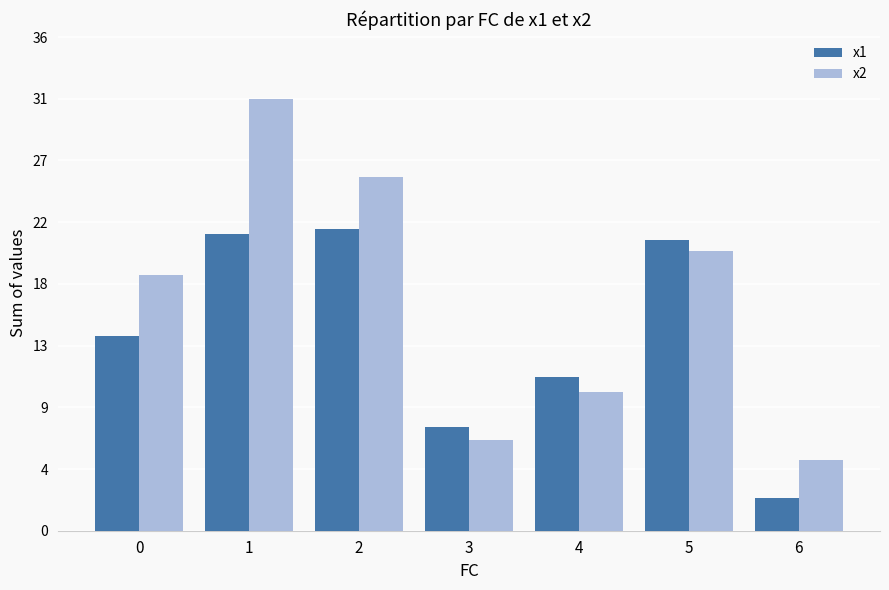

What is the spread (max minus min) of values at 3?

1.0